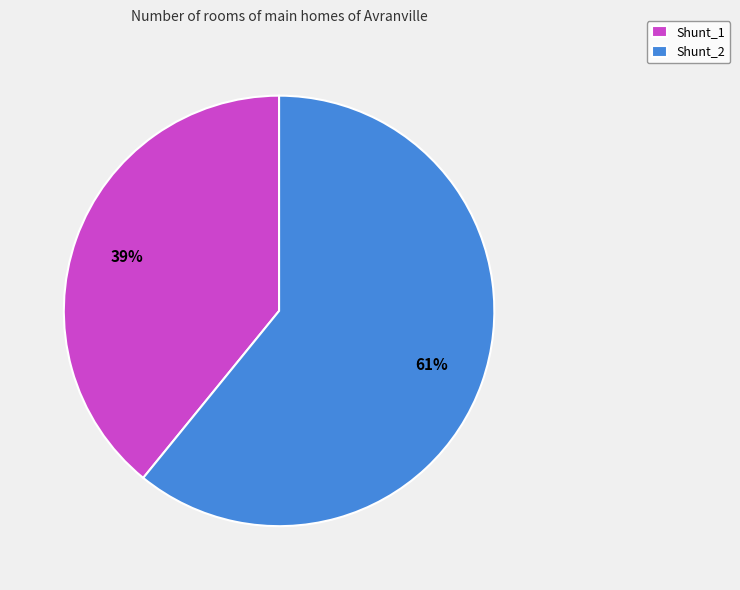

Is the sum of Shunt_1 and Shunt_2 greater than half?

Yes